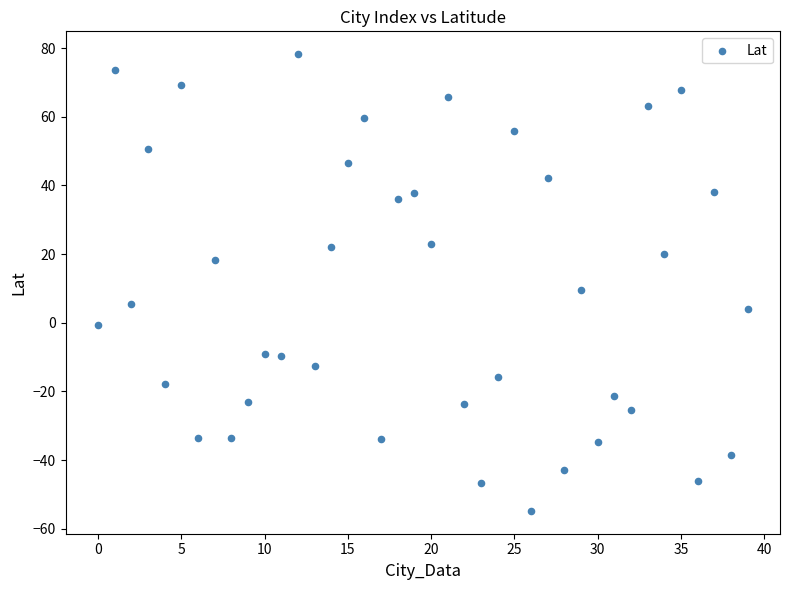

What is the range of Y values (max minus min)?

133.0